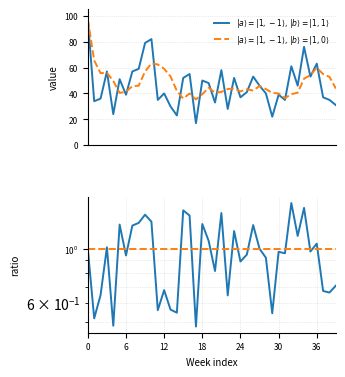

Is it true that $|a\rangle = |1,-1\rangle,\, |b\rangle = |1,0\rangle$ equals 1.8 at 31?

False